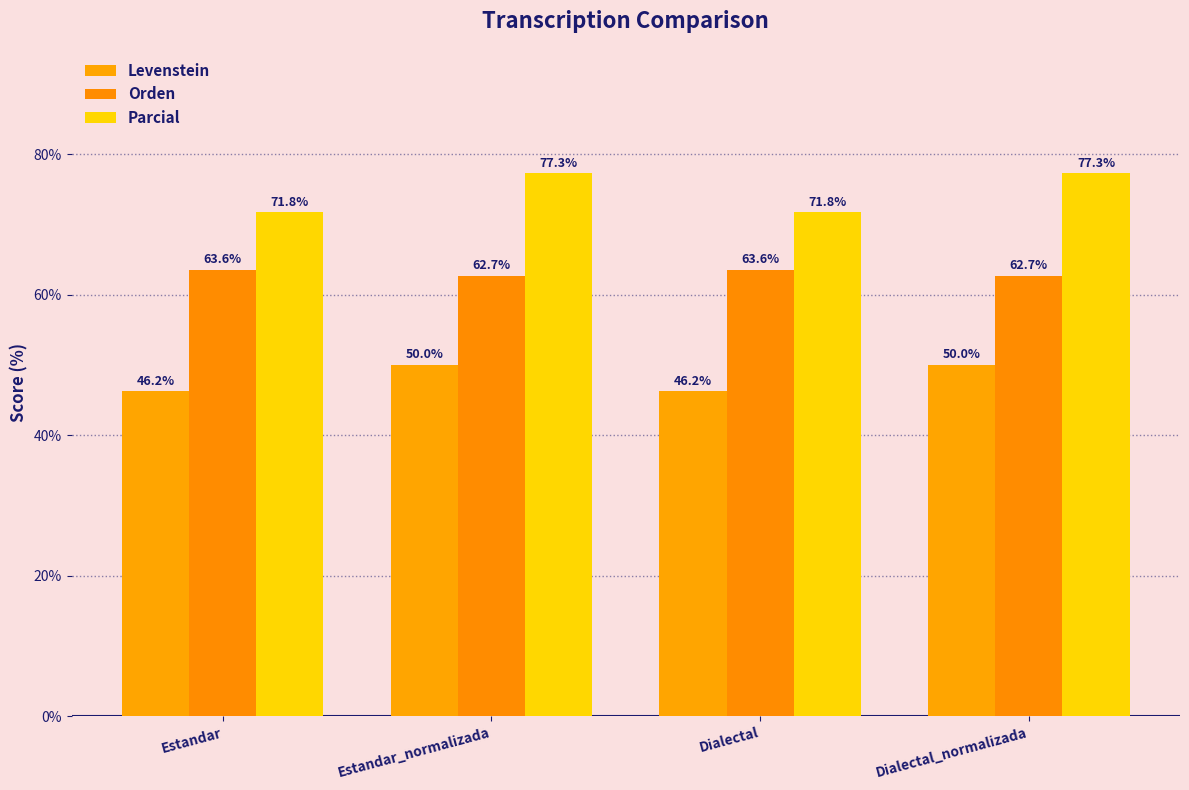

What is the difference between the Parcial values at Dialectal_normalizada and Estandar?

5.6